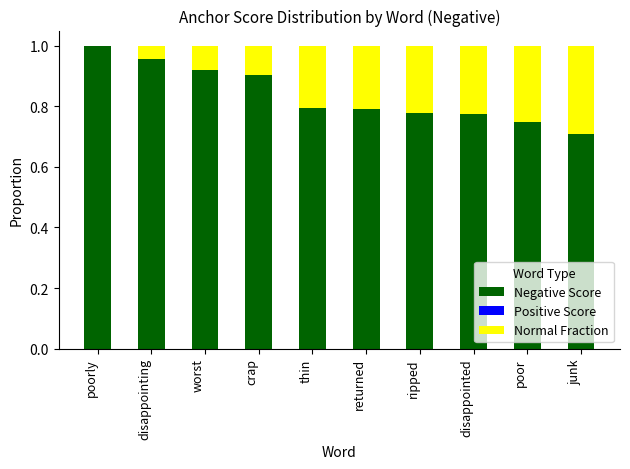

Are the bars horizontal?

No